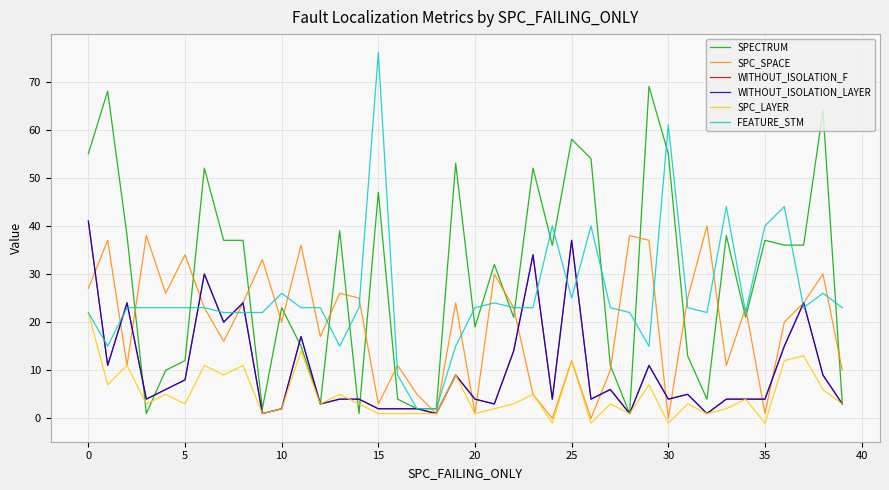

Is this an area chart (filled region under the line)?

No